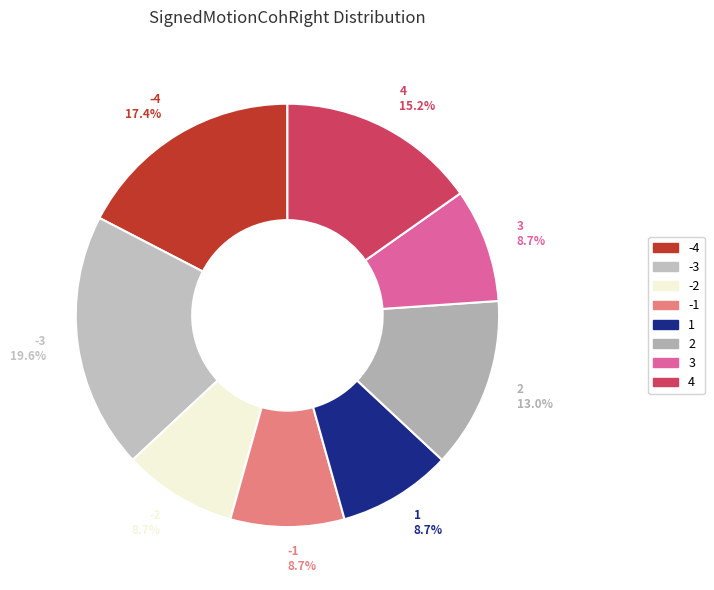

What is the ratio of the value at 3 to the value at 1?

1.0